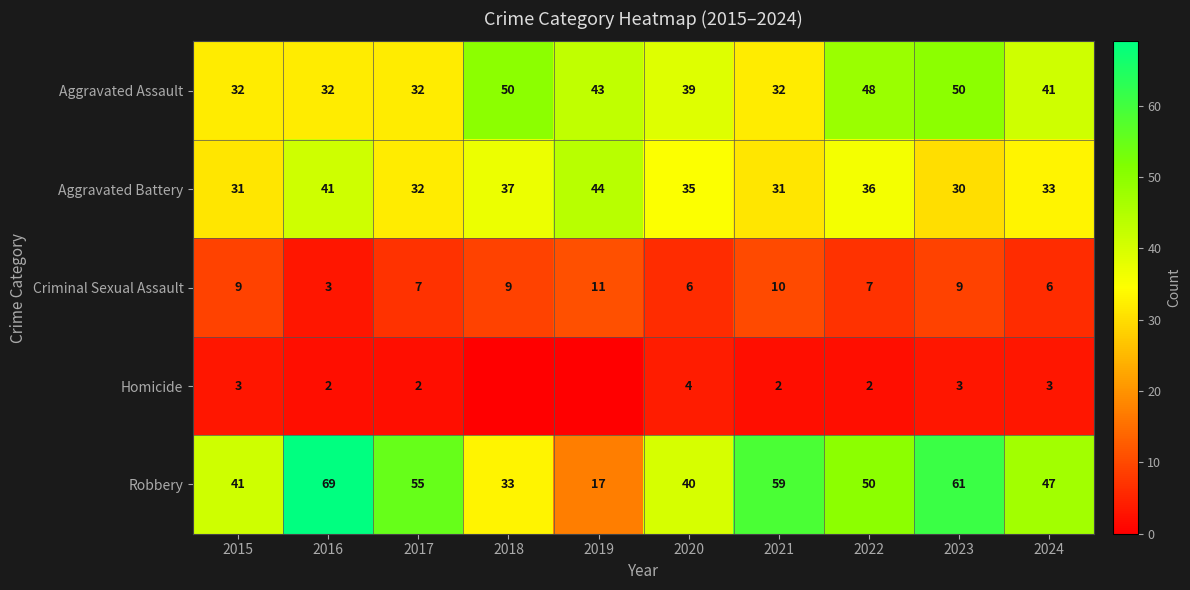

Rank the series at 2024 from lowest to highest value.

Homicide, Criminal Sexual Assault, Aggravated Battery, Aggravated Assault, Robbery